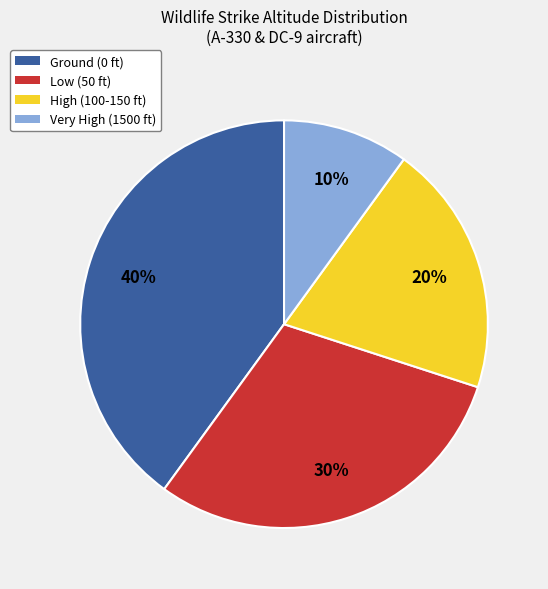

To the nearest percent, what is the difference between the Low (50 ft) and High (100-150 ft) slice percentages?

10%